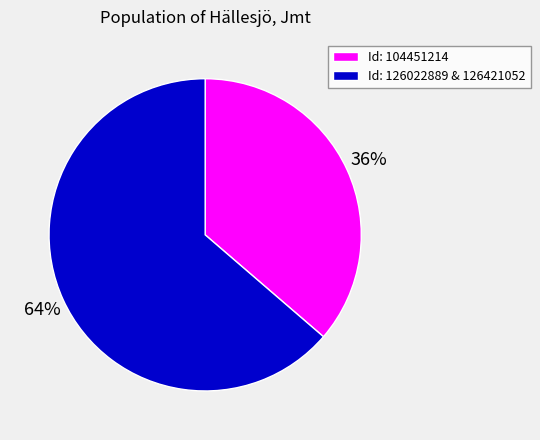

To the nearest percent, what percentage of the pie is Id: 126022889 & 126421052?

64%